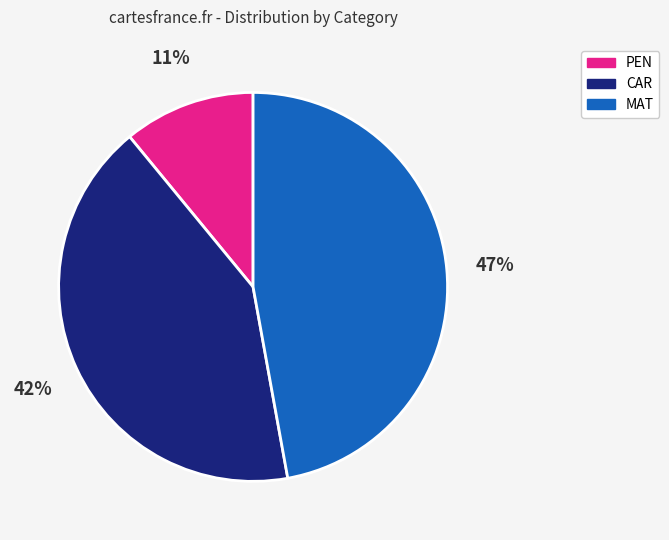

How many segments does this pie chart have?

3